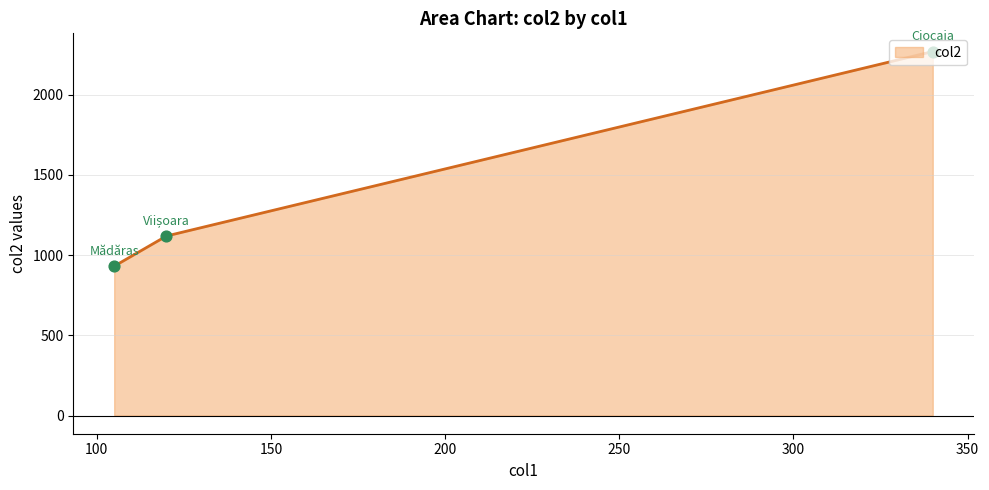

What is the maximum value for col2?

2269.0